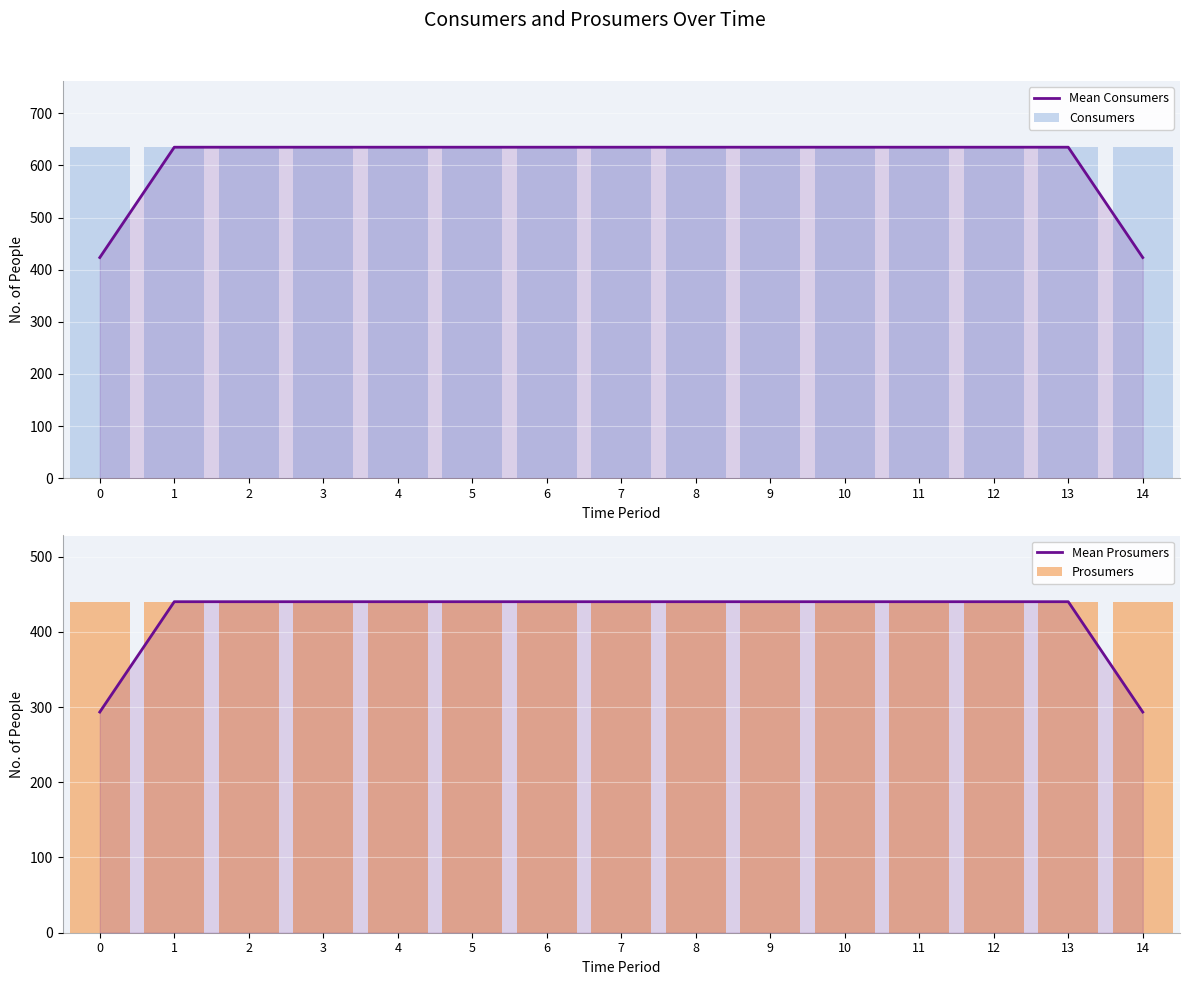

Reading right to left, extract all data points from this chart.

Mean Consumers: 14=423.3	13=635.0	12=635.0	11=635.0	10=635.0	9=635.0	8=635.0	7=635.0	6=635.0	5=635.0	4=635.0	3=635.0	2=635.0	1=635.0	0=423.3
Consumers: 14=635.0	13=635.0	12=635.0	11=635.0	10=635.0	9=635.0	8=635.0	7=635.0	6=635.0	5=635.0	4=635.0	3=635.0	2=635.0	1=635.0	0=635.0
Mean Prosumers: 14=293.3	13=440.0	12=440.0	11=440.0	10=440.0	9=440.0	8=440.0	7=440.0	6=440.0	5=440.0	4=440.0	3=440.0	2=440.0	1=440.0	0=293.3
Prosumers: 14=440.0	13=440.0	12=440.0	11=440.0	10=440.0	9=440.0	8=440.0	7=440.0	6=440.0	5=440.0	4=440.0	3=440.0	2=440.0	1=440.0	0=440.0